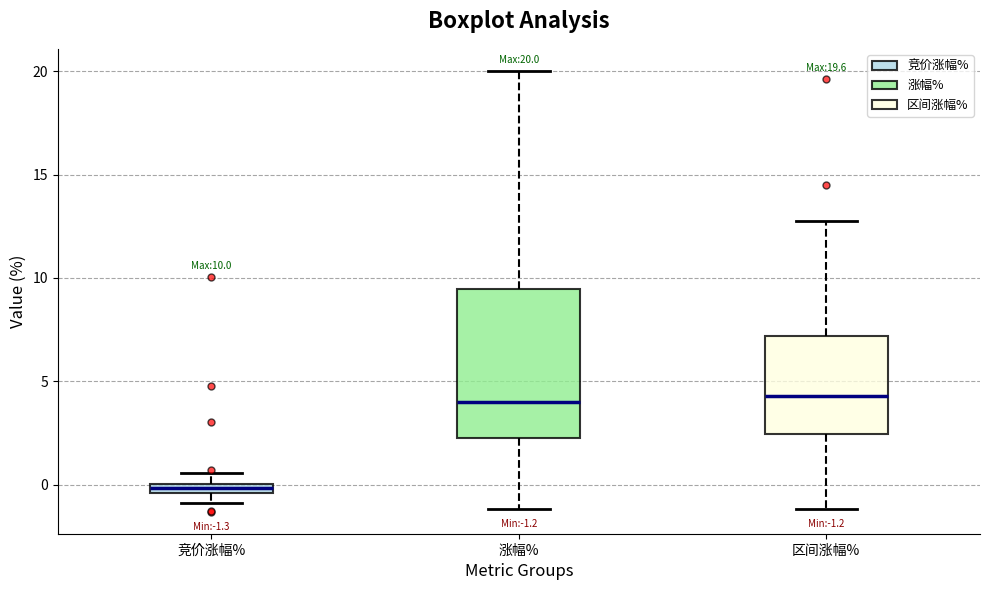

Comparing the boxes themselves (not the whiskers), which one is the tallest?

涨幅%